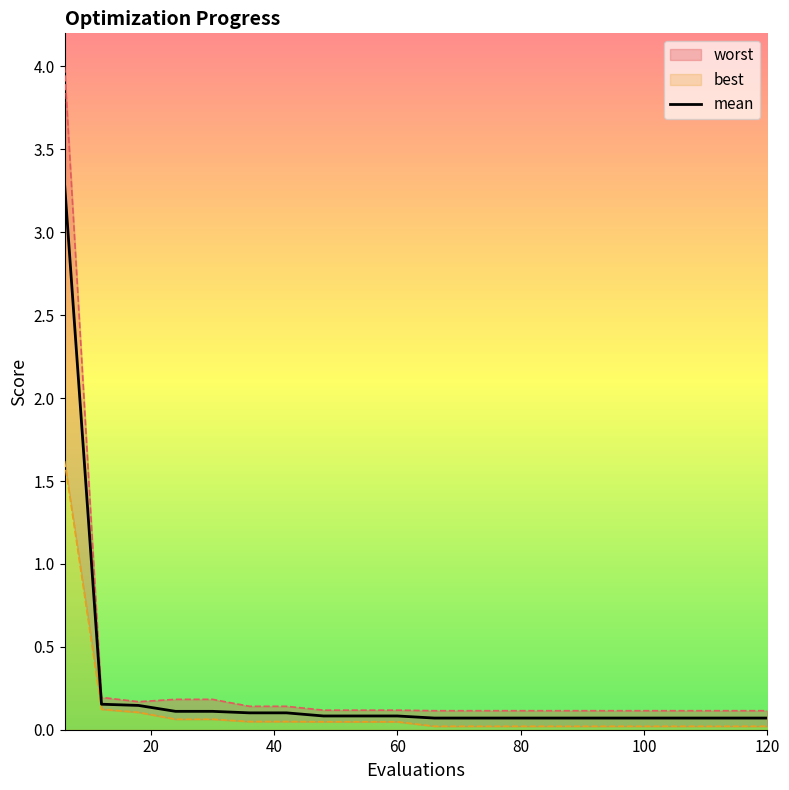

Rank the categories by worst value from lowest to highest.

66, 72, 78, 84, 90, 96, 102, 108, 114, 120, 48, 54, 60, 36, 42, 18, 24, 30, 12, 6